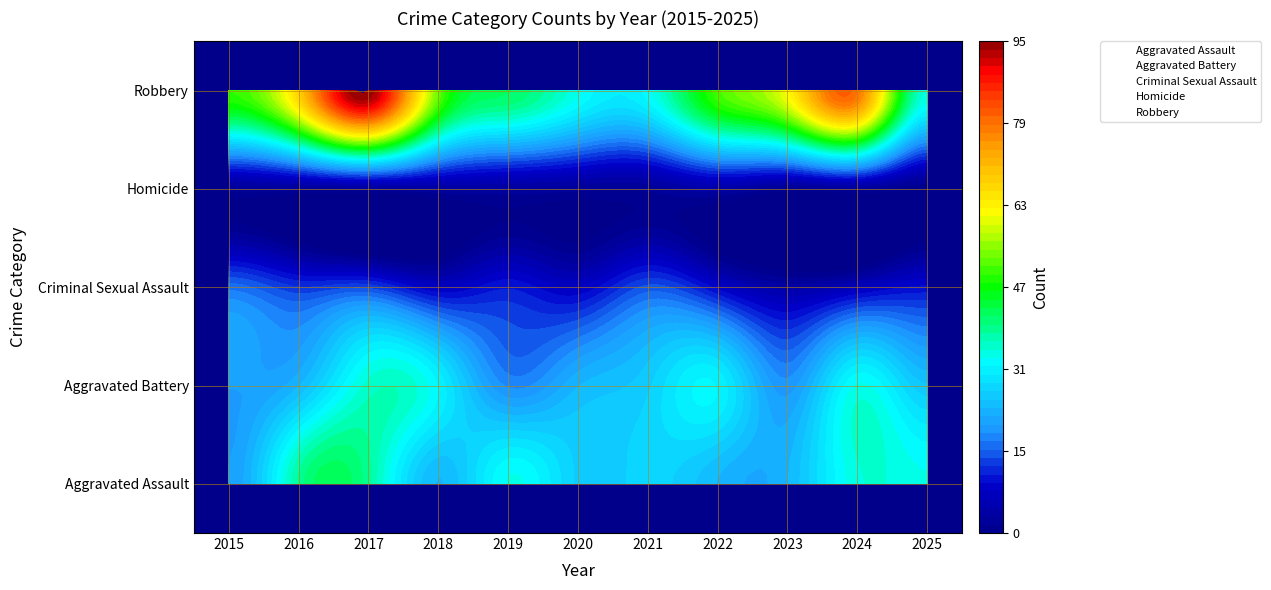

Between 2017 and 2022, which series saw the biggest shift?

Robbery